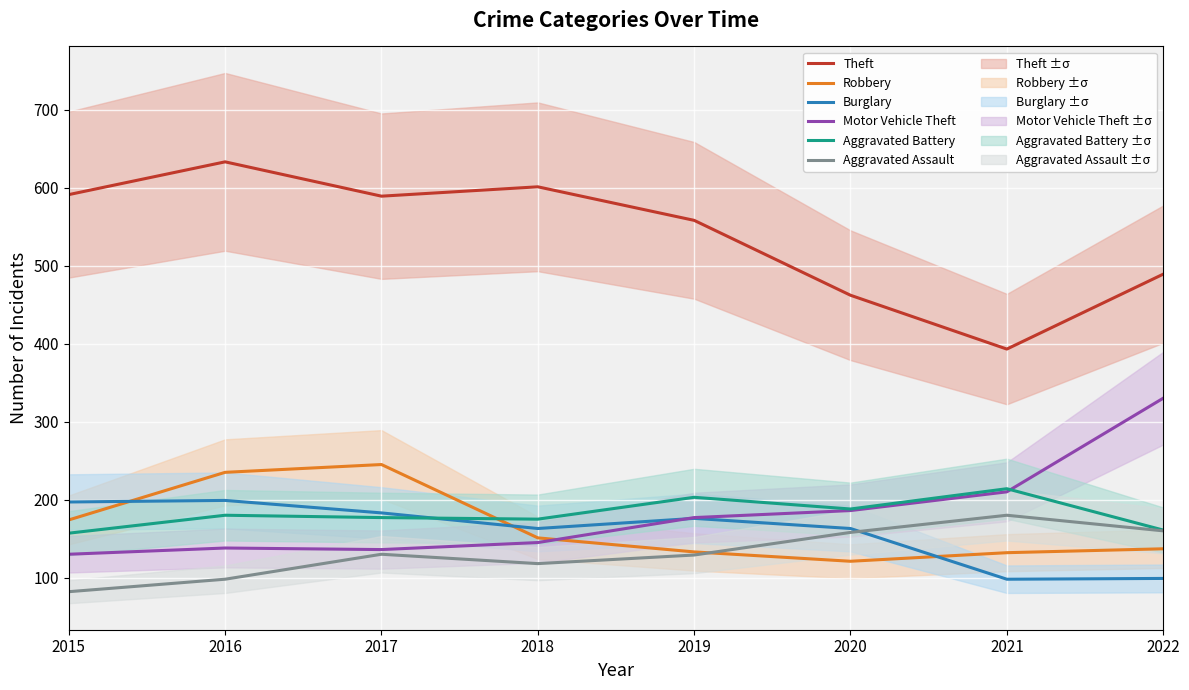

What is the smallest value displayed?

82